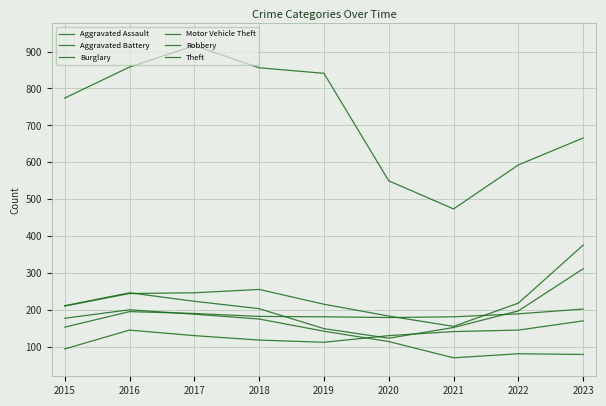

True or false: Aggravated Battery has a value of 273 at 2018.

False